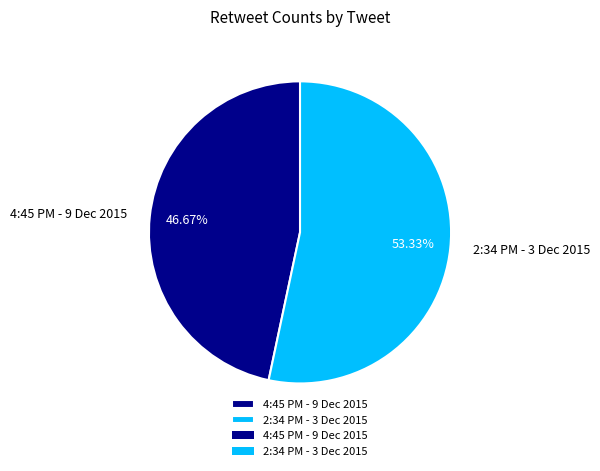

Which category accounts for the majority?

2:34 PM - 3 Dec 2015